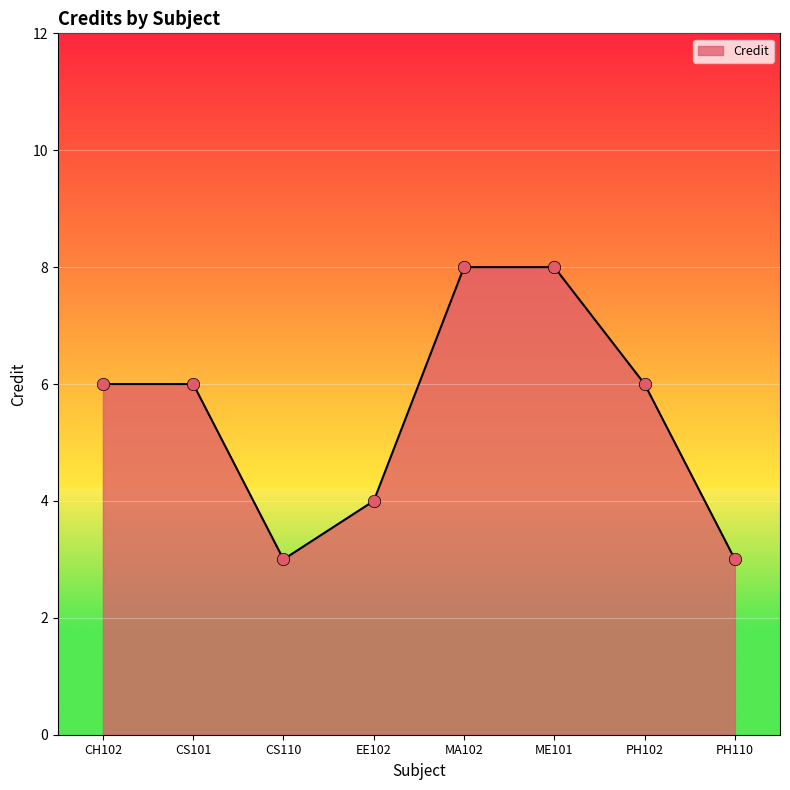

Approximately how many times larger is the value at PH102 compared to CH102?

1.0